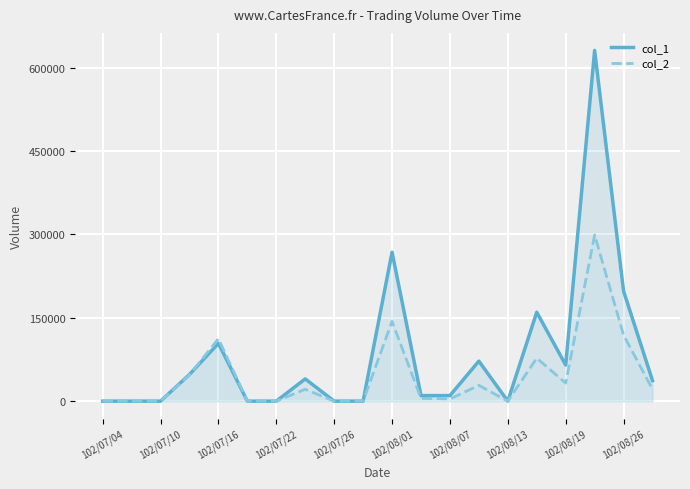

How many values in col_1 are above zero?

12